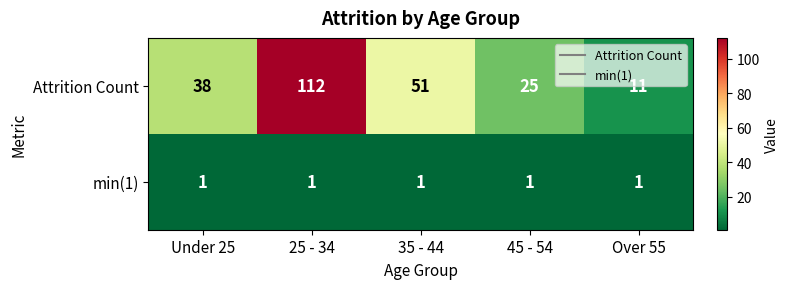

At which category is the sum across all series the highest?

25 - 34